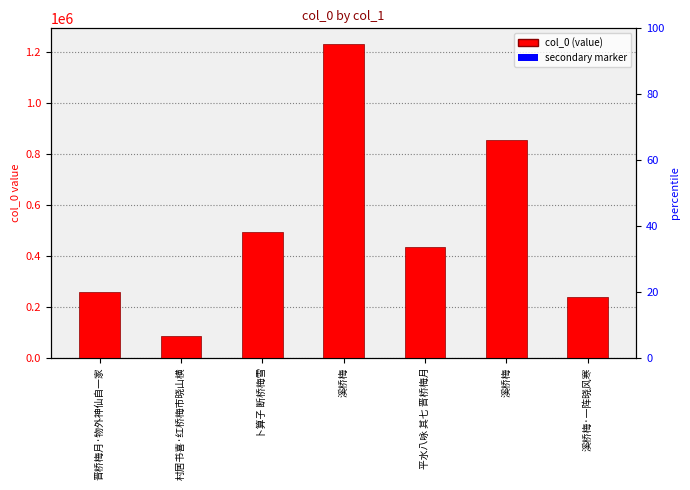

List the labels in order of secondary marker value, largest first.

溪桥梅, 溪桥梅, 卜算子 断桥梅雪, 平水八咏 其七 晋桥梅月, 晋桥梅月·物外神仙自一家, 溪桥梅·一阵晓风寒, 村居书喜·红桥梅市晓山横